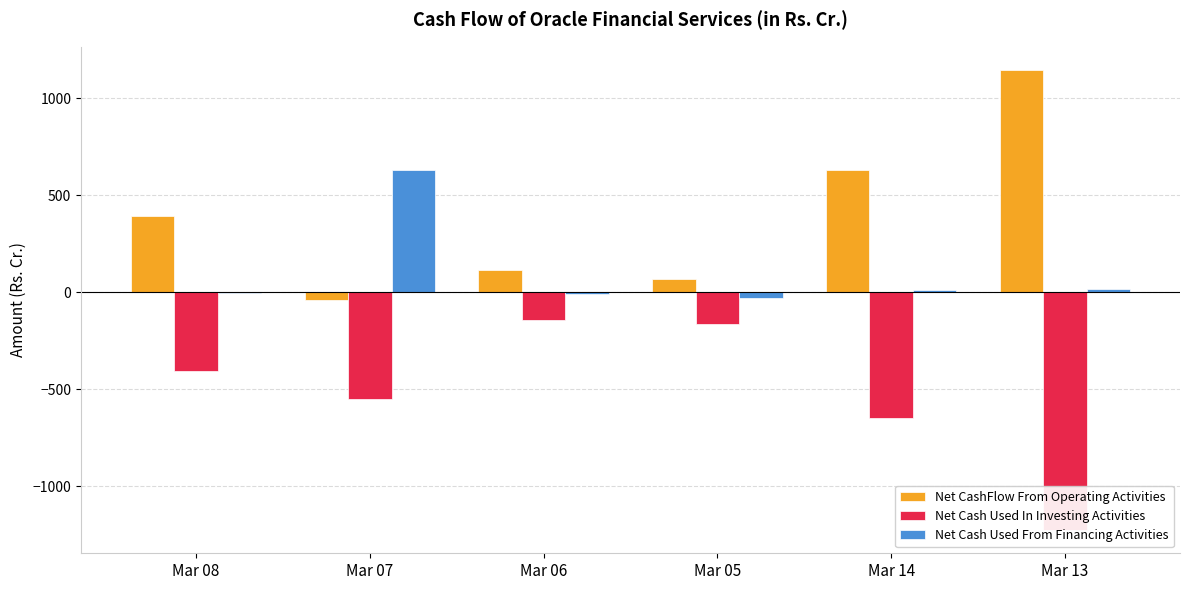

The Net CashFlow From Operating Activities series shows 272.1 at Mar 08. True or false?

False